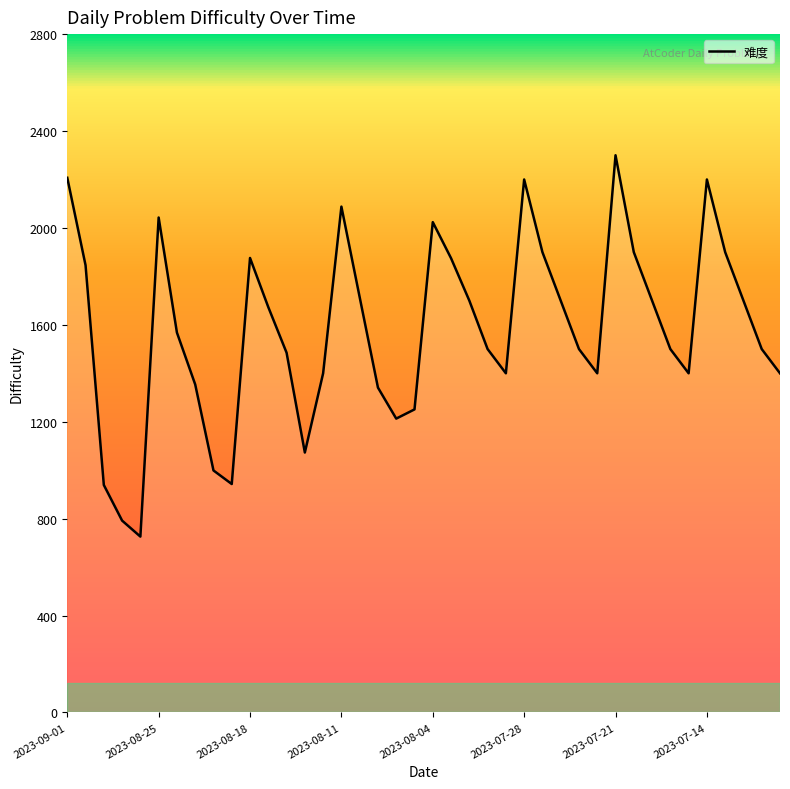

Does the chart have visible grid lines?

No